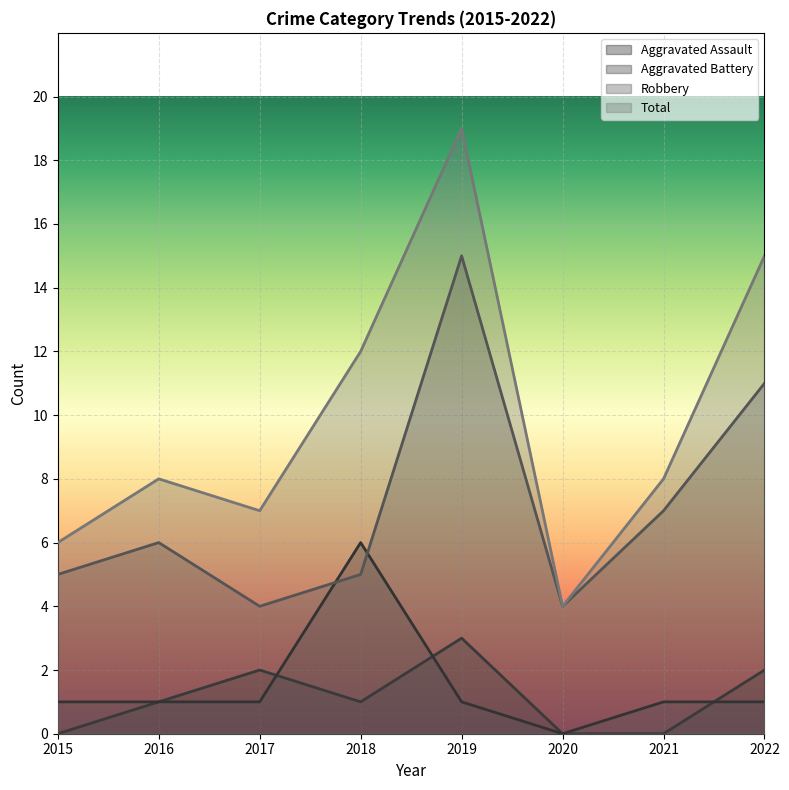

Is the value of Aggravated Assault at 2022 greater than the value of Robbery at 2016?

No